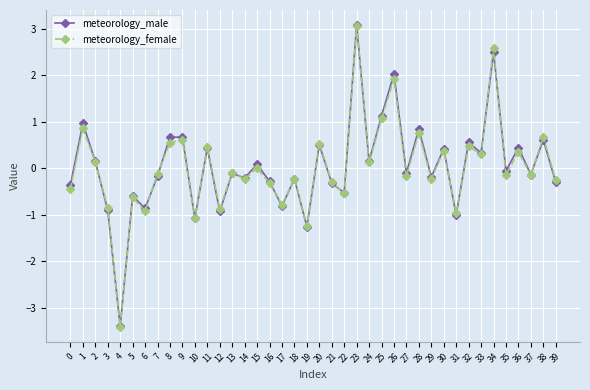

What is the spread (max minus min) of values at 27?

0.1